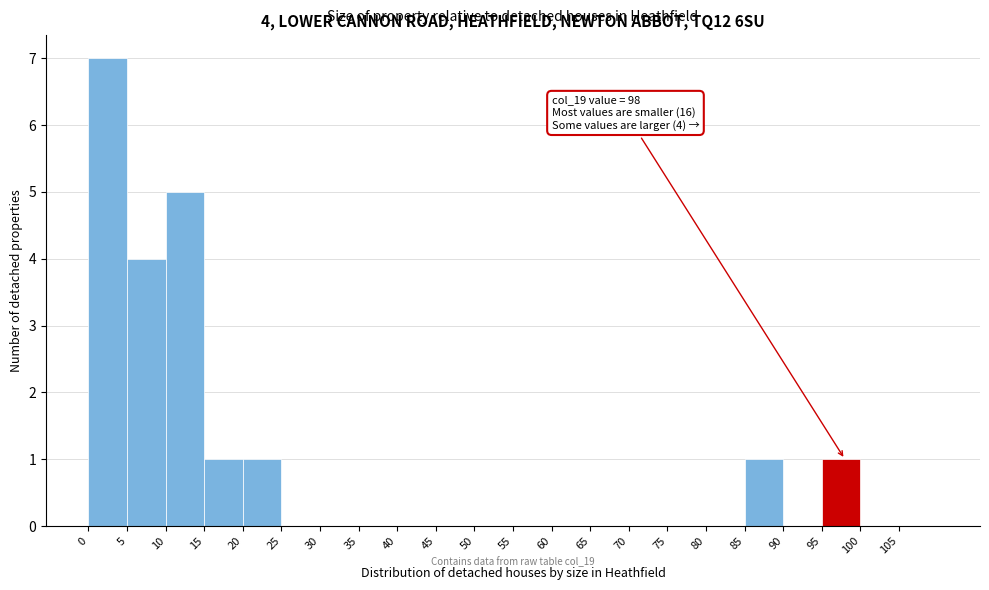

Over which range of the x-axis is the bar tallest?

0 to 5